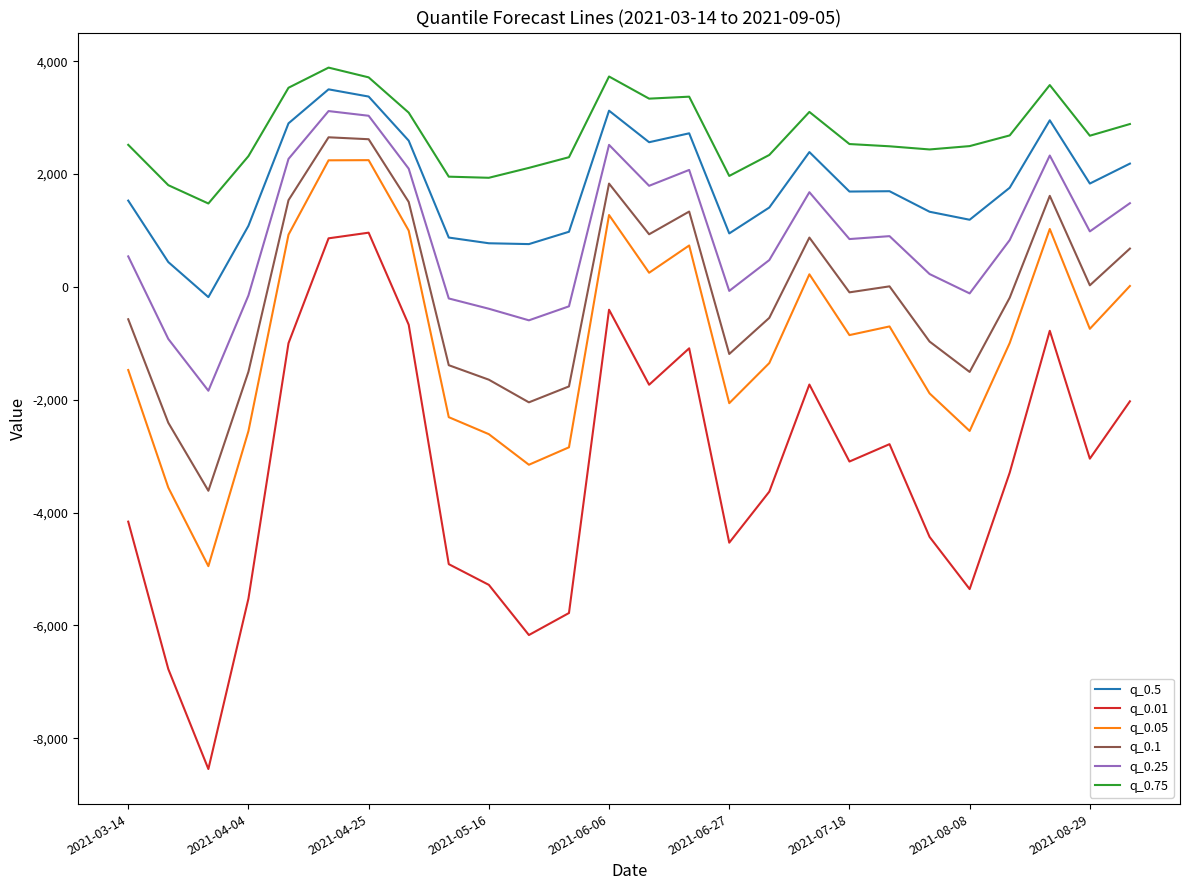

Does the chart display data point markers on the line(s)?

No